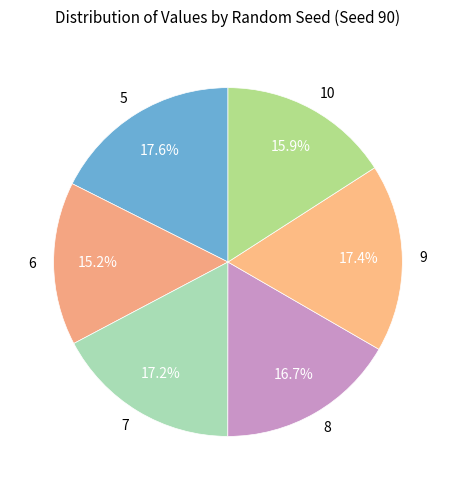

To the nearest percent, what percentage of the pie is 8?

17%